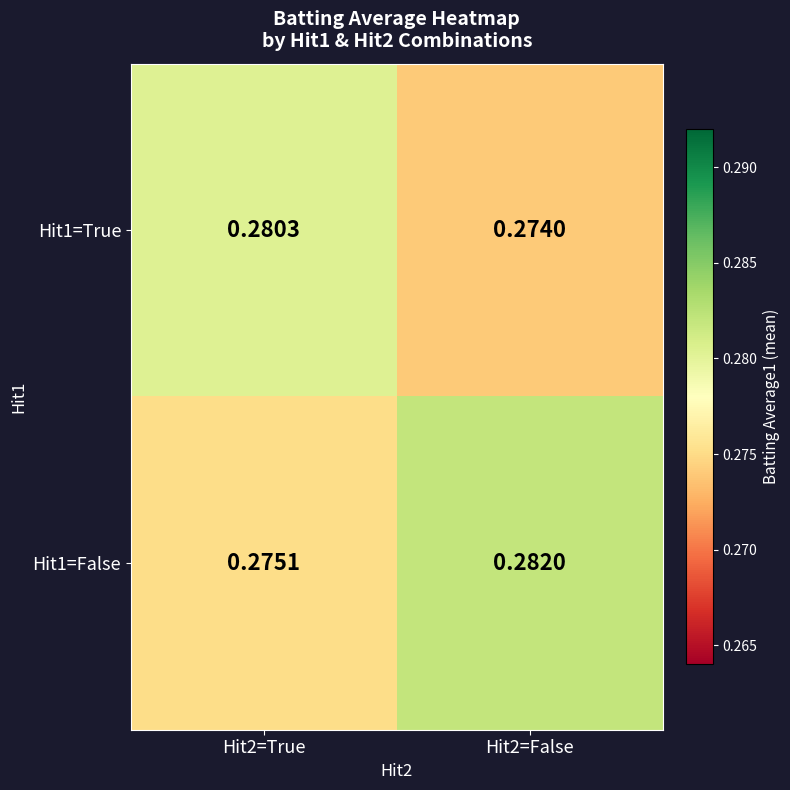

Is the value of Hit1=False at Hit2=True greater than the value of Hit1=True at Hit2=True?

No